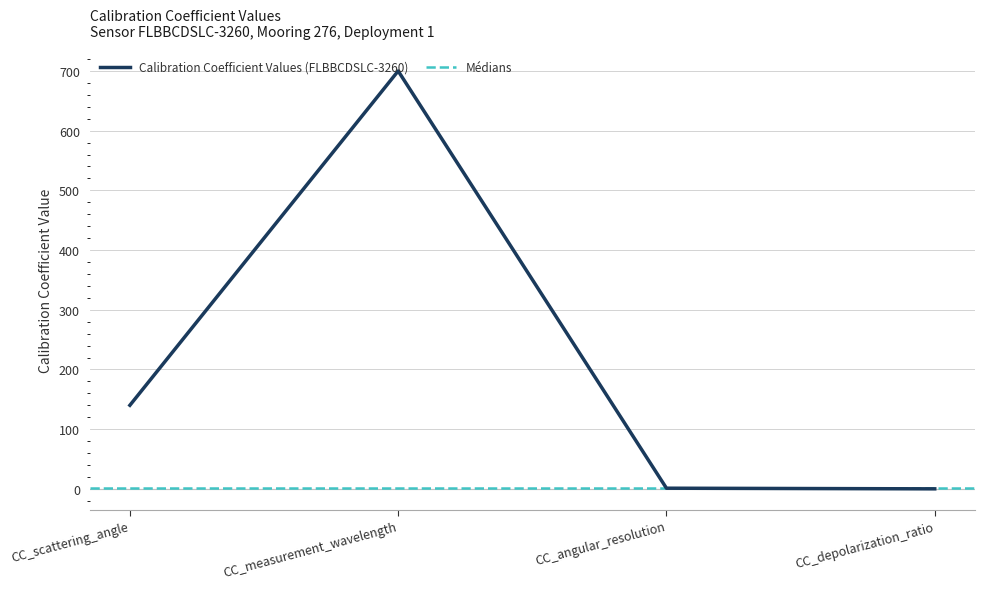

What is the difference between the maximum and minimum values?

700.0